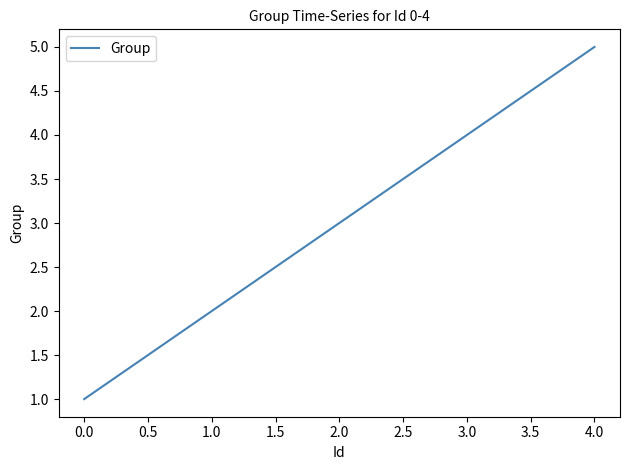

True or false: the data has more than 0 interior local peaks.

False